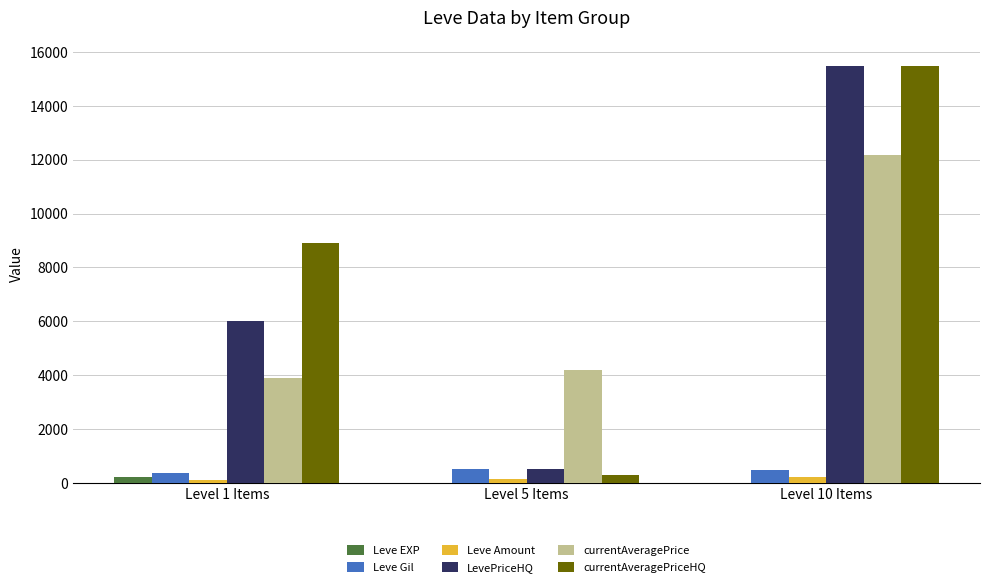

Between Level 1 Items and Level 10 Items, which series saw the biggest shift?

LevePriceHQ